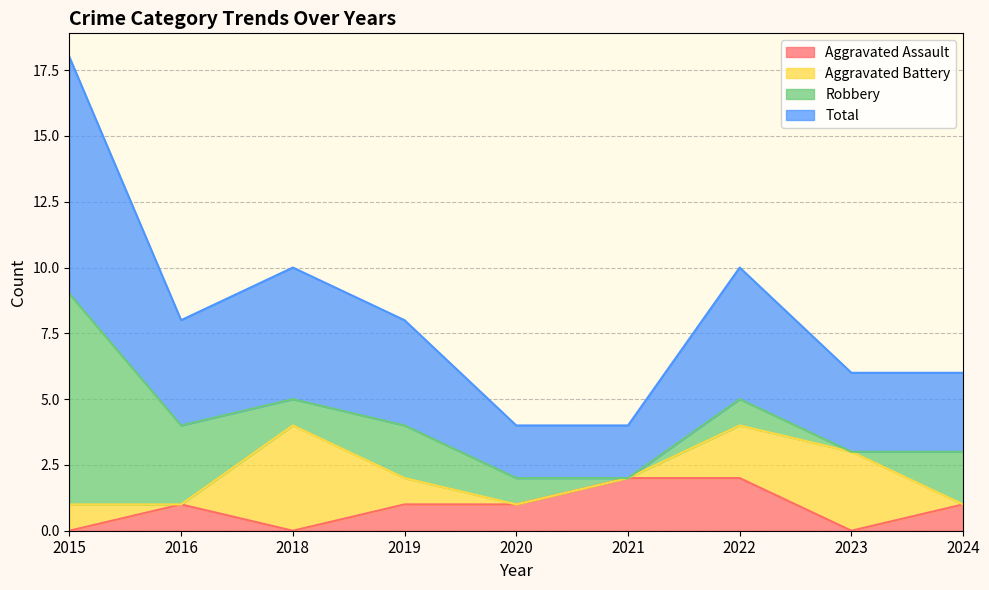

Between 2019 and 2024, which is larger?

2019